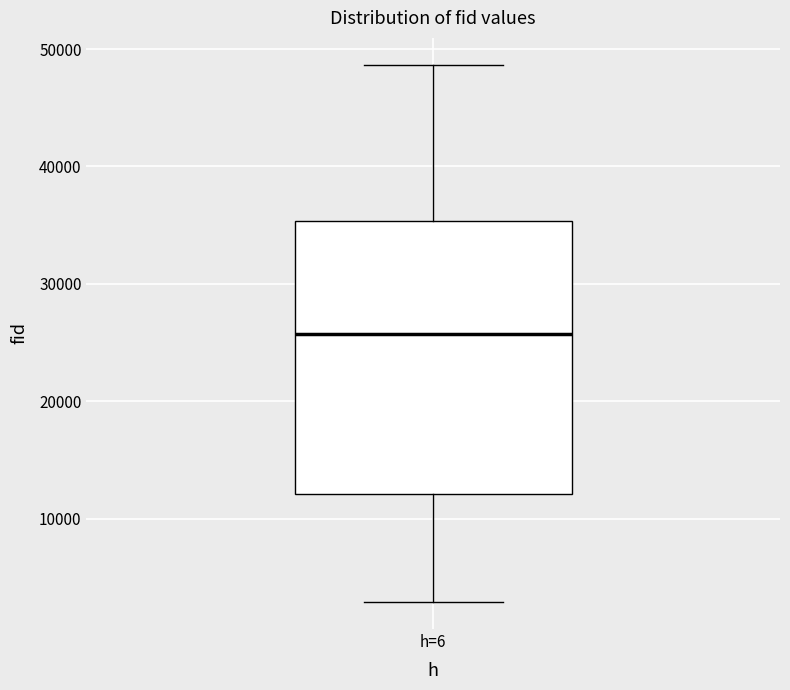

Transcribe this box plot: give where the median line is, the range the box spans, and where the two whiskers end, as read against the y-axis. The values are not printed on the chart, so give them approximately, as read against the axis.

median 26000, box 12000 to 35000, whiskers 3000 to 49000